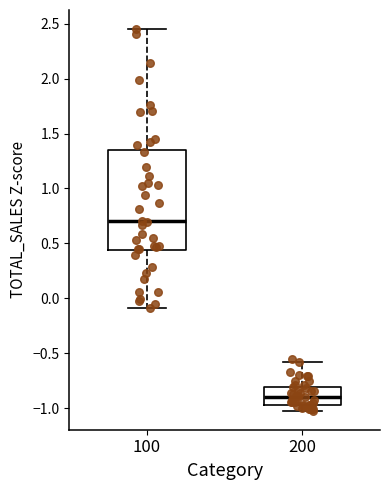

Which box's median line is the lowest?

200